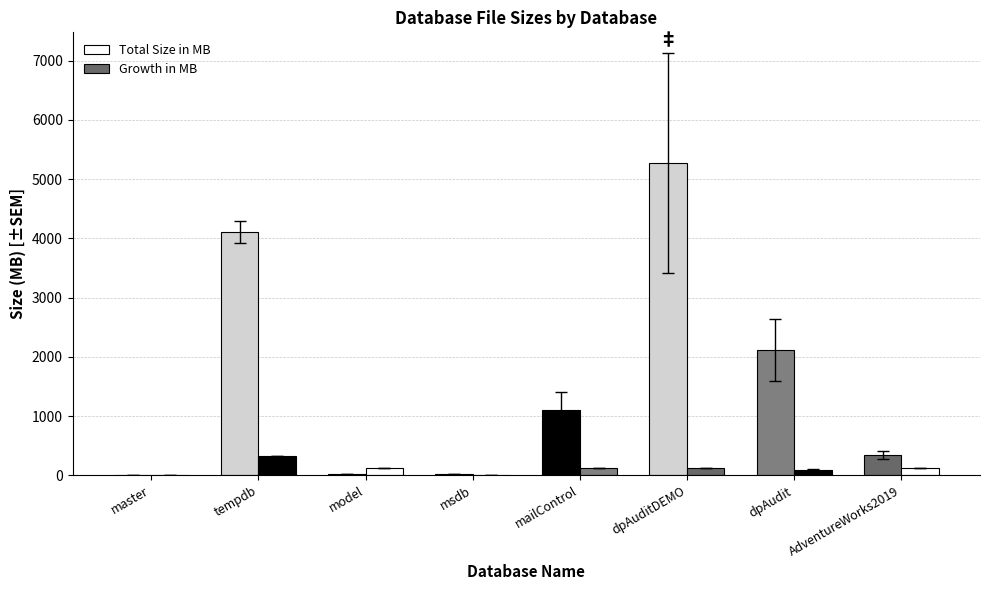

How many groups of bars are there?

8